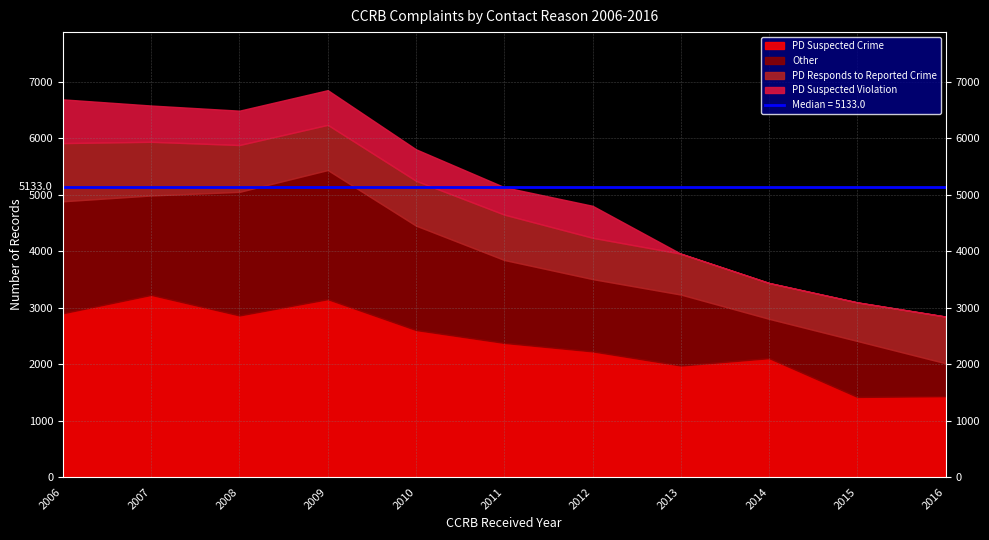

Rank the series by their average value, from lowest to highest.

PD Suspected Violation, PD Responds to Reported Crime, Other, PD Suspected Crime